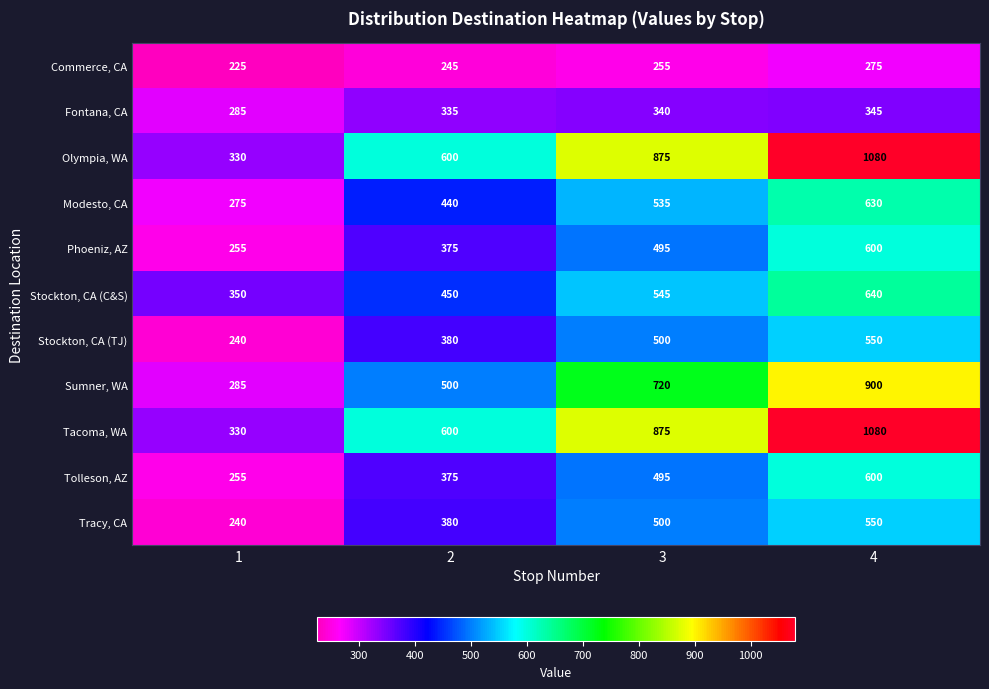

What is the highest value of the Fontana, CA series?

345